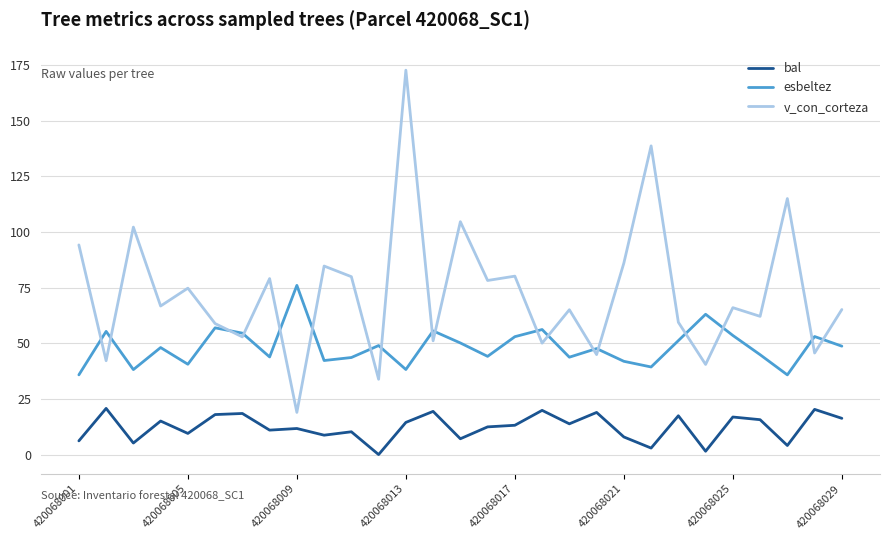

Which series has the widest spread of values?

v_con_corteza